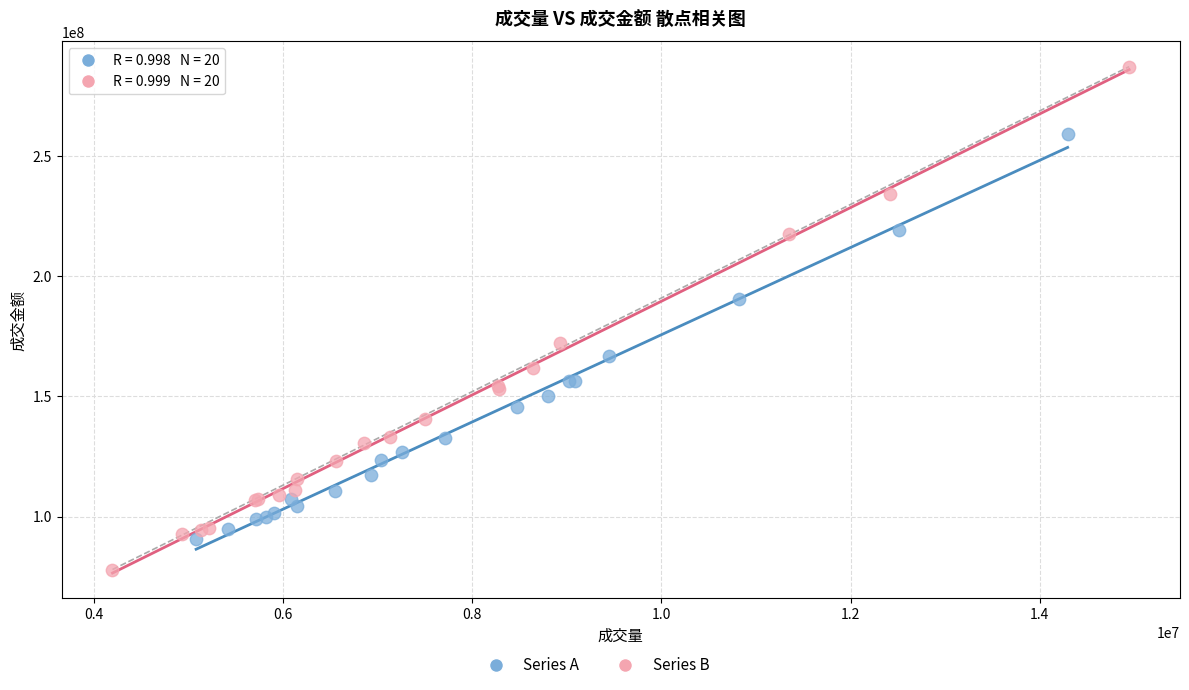

Which series has the largest Y range (max minus min)?

Series B